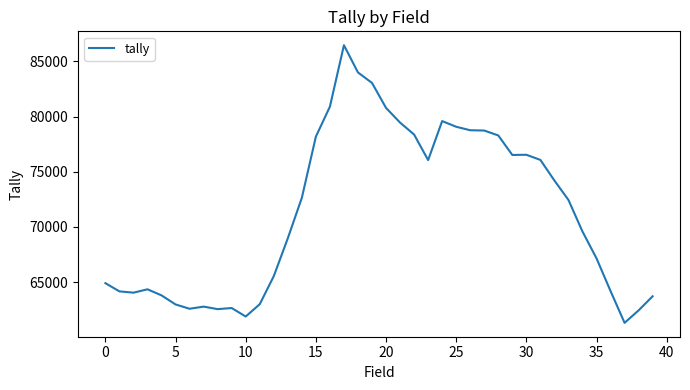

What is the greatest value displayed?

86466